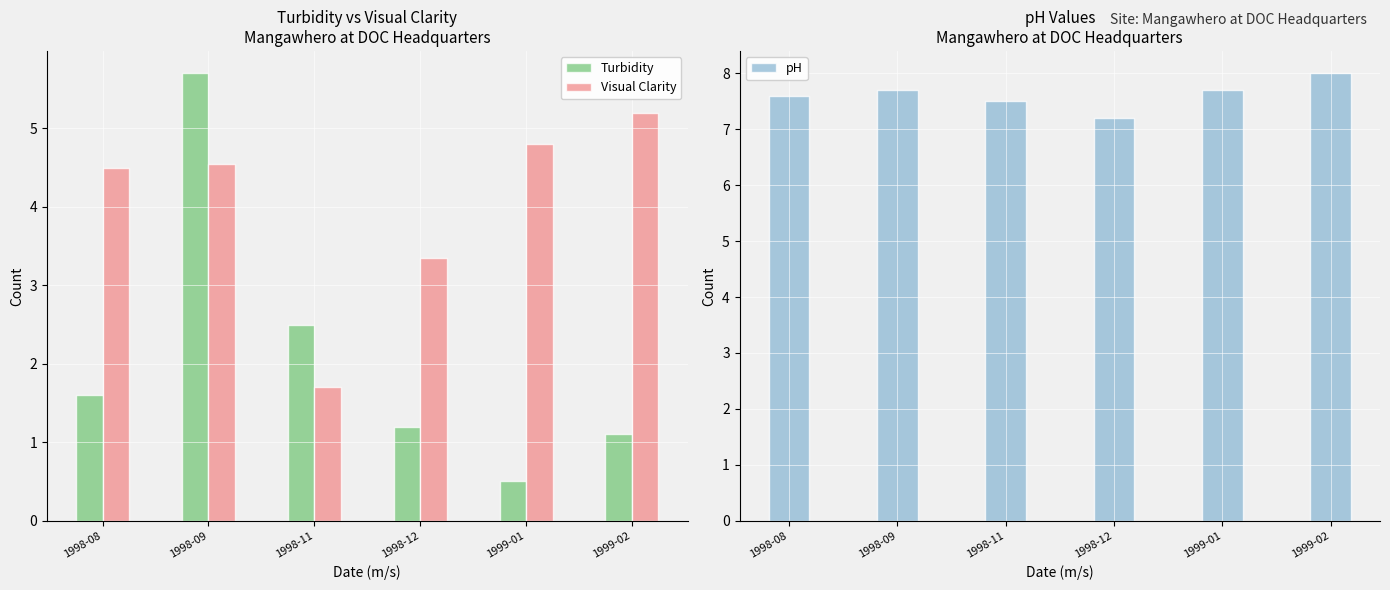

How many distinct data groups are displayed?

3